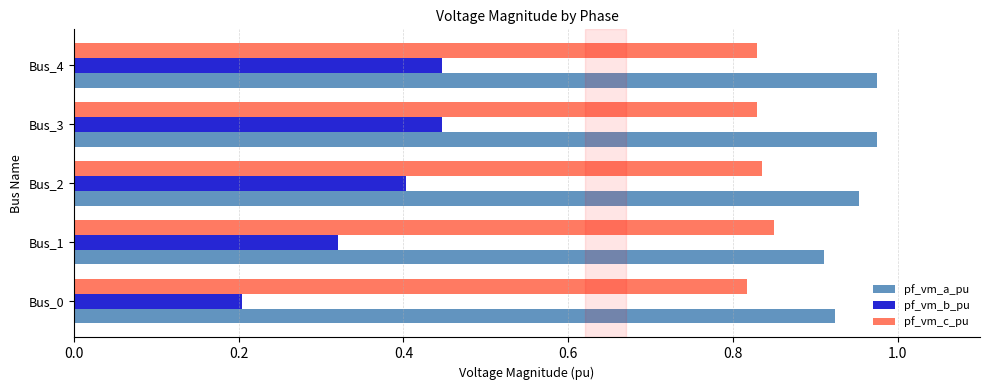

Is it true that pf_vm_b_pu equals 0.4 at Bus_3?

True